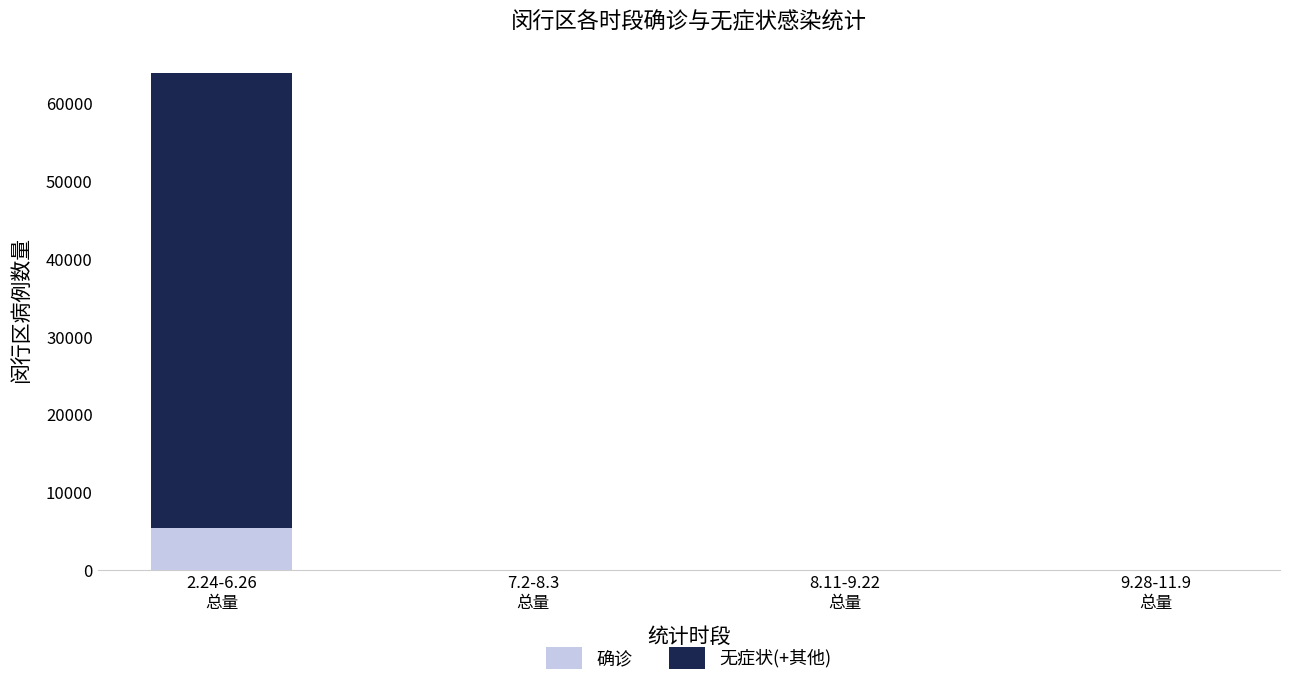

What is the maximum value for 确诊?

5407